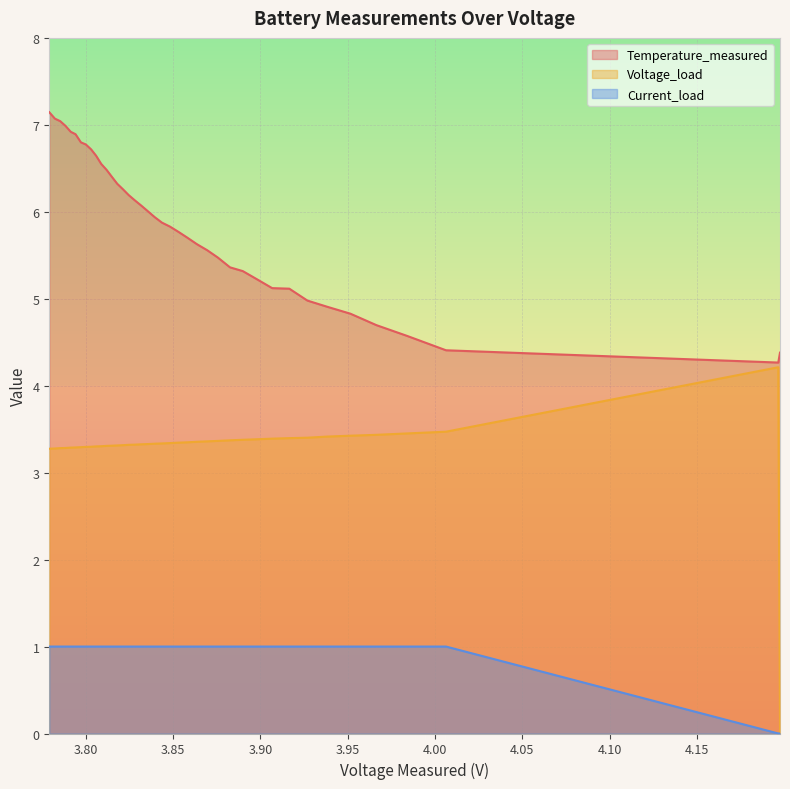

How many lines are shown in the chart?

3